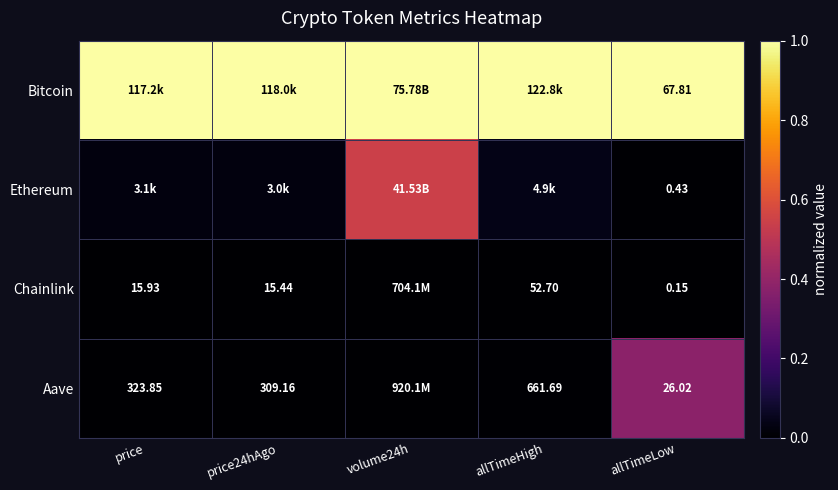

Between volume24h and allTimeLow, which is larger?

volume24h